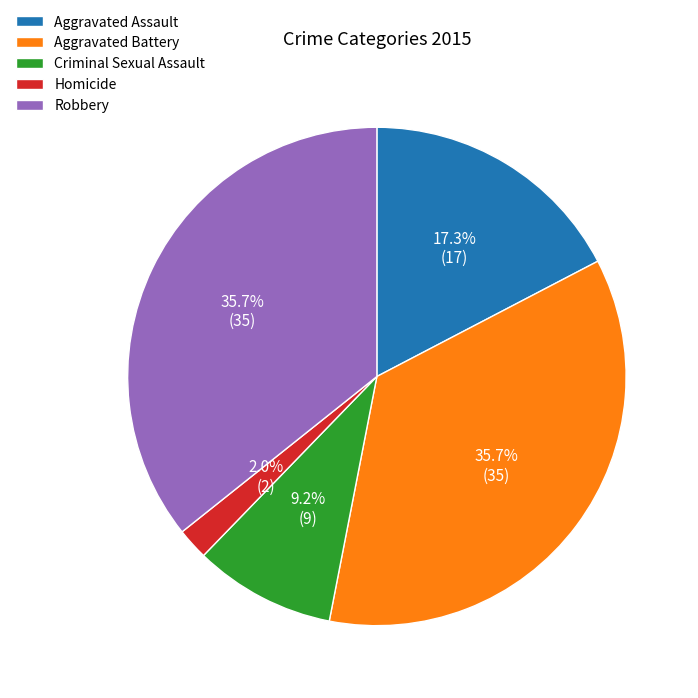

Which has a higher value, Aggravated Assault or Robbery?

Robbery